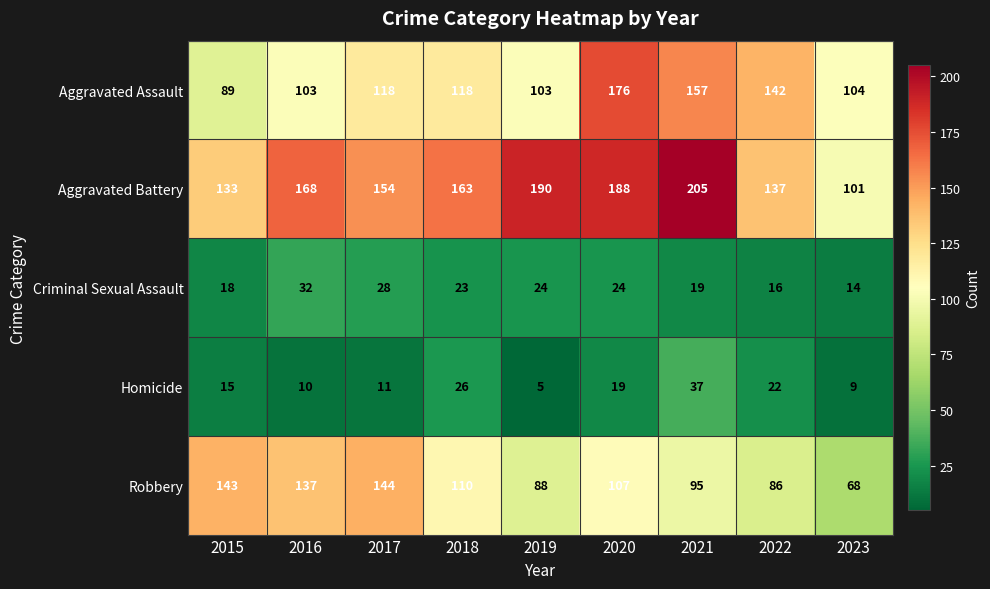

Which label corresponds to the largest value in the chart?

2021